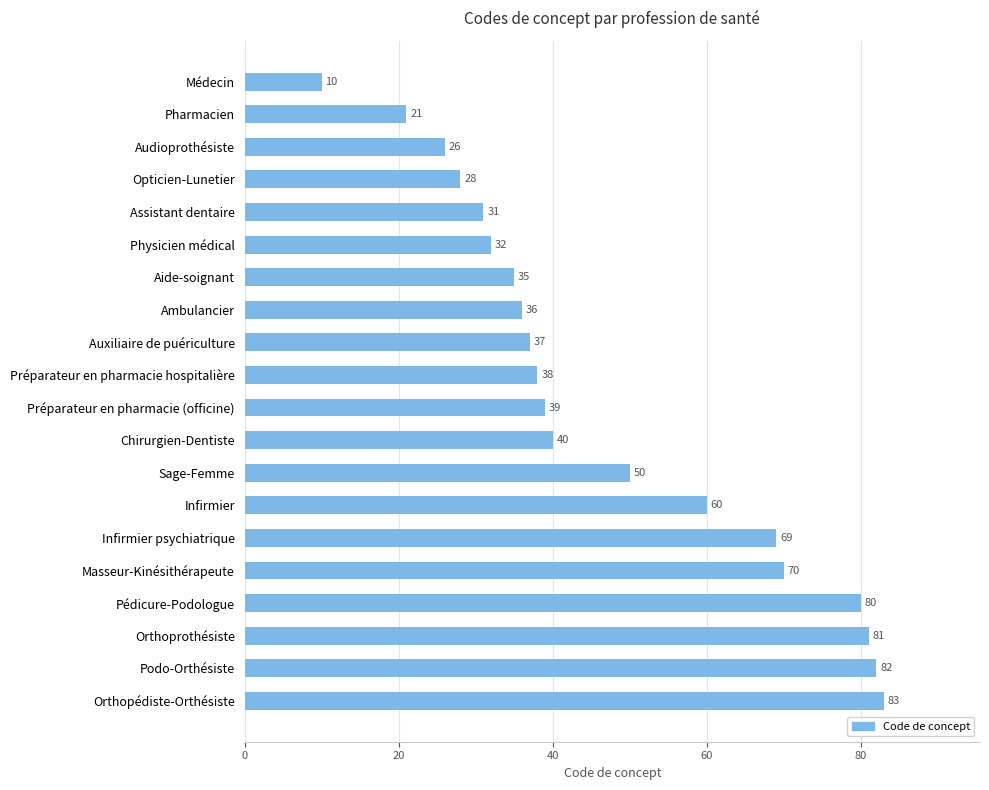

Which has a higher value, Sage-Femme or Audioprothésiste?

Sage-Femme